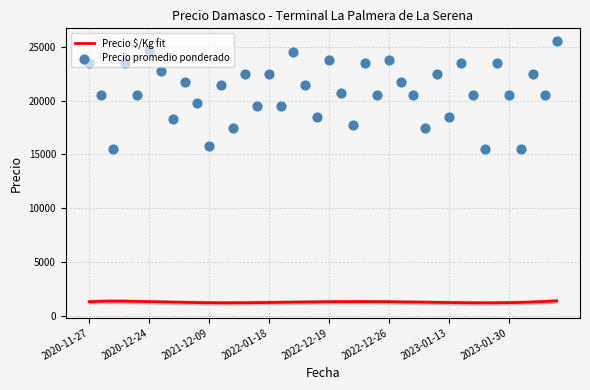

What is the lowest value of the Precio $/Kg fit series?

1204.9